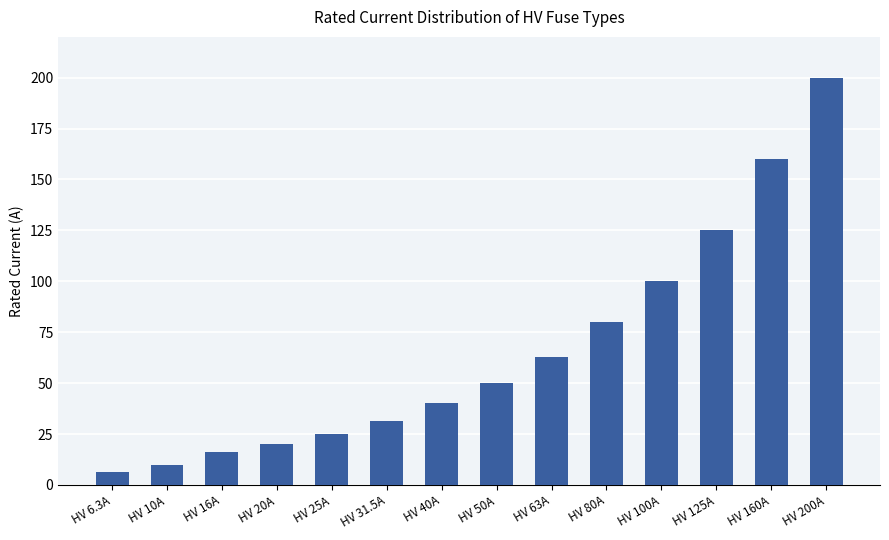

What is the difference between the values at HV 16A and HV 200A?

184.0